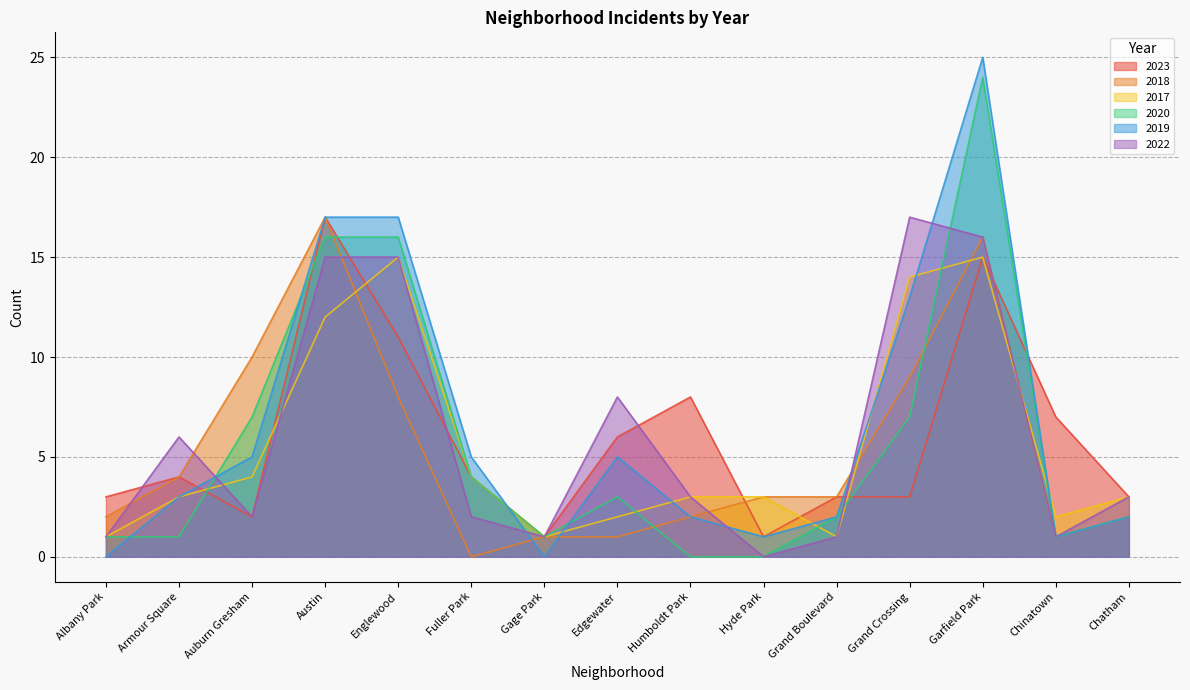

Which series changed the most between Albany Park and Hyde Park?

2023